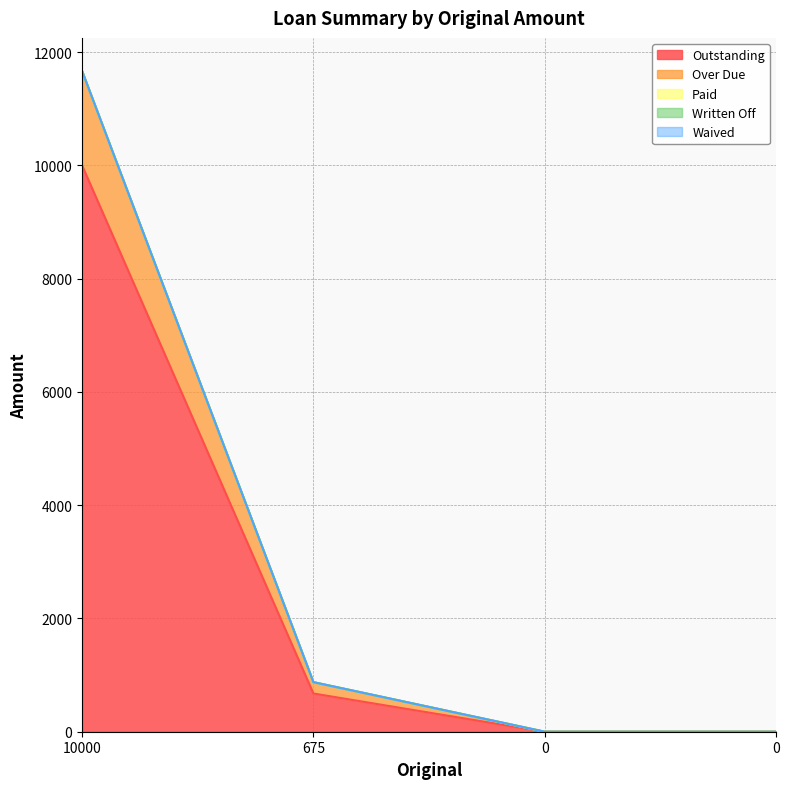

True or false: Paid has more than 0 points higher than both neighbors.

False